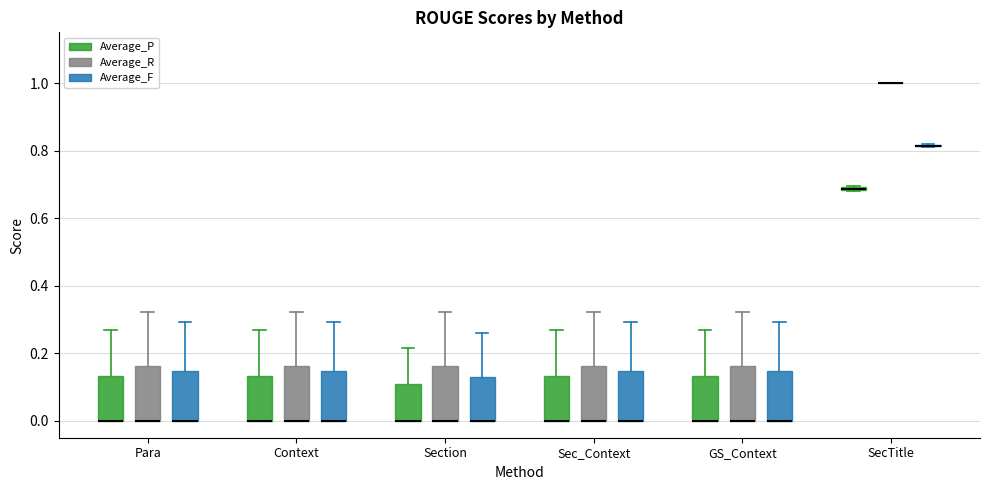

Where is the lower edge of the box for Section (Average_F) on the y-axis? The values are not printed on the chart, so give them approximately, as read against the axis.

0.00